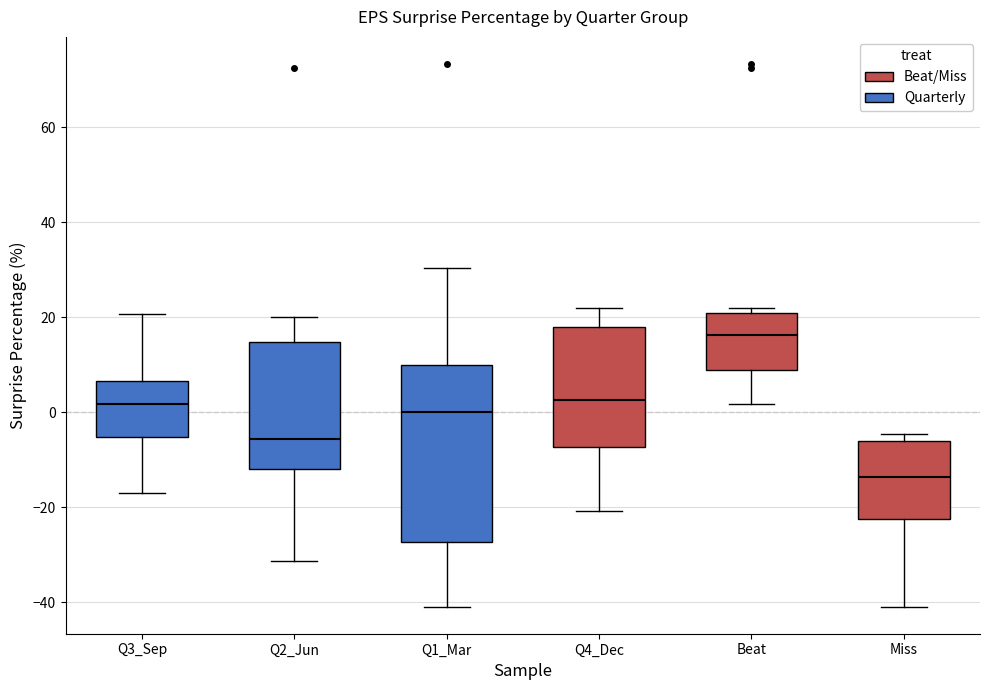

Which box has the lowest median line?

Miss